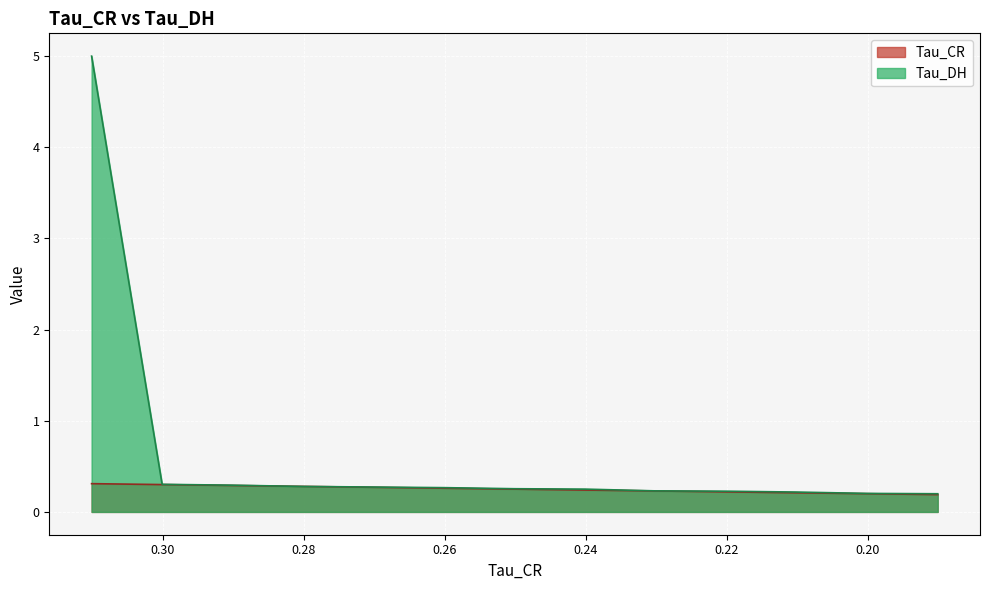

How many lines are shown in the chart?

2